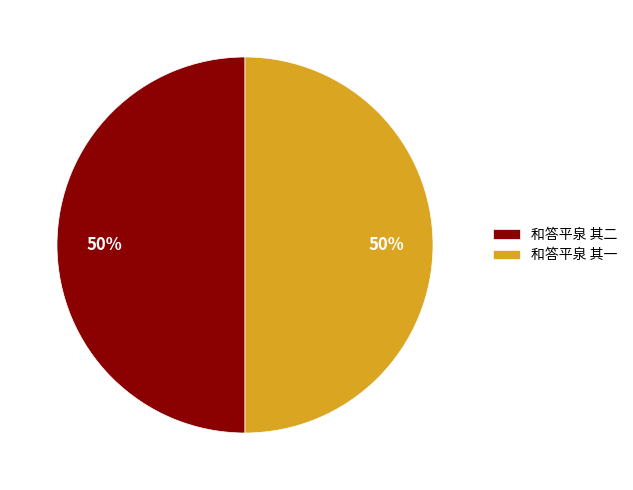

Approximately how many times larger is the value at 和答平泉 其二 compared to 和答平泉 其一?

1.0